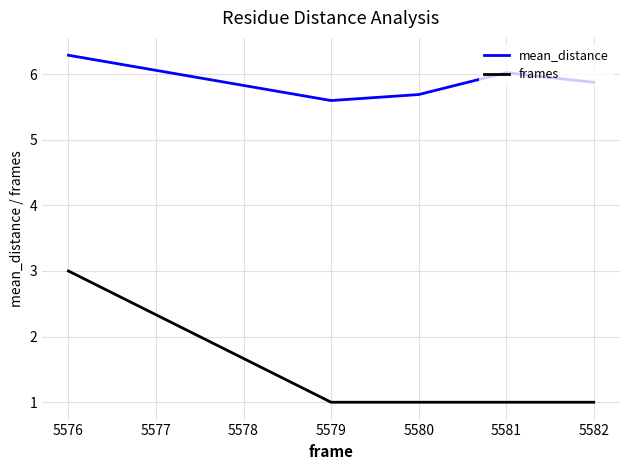

The value of frames at 5579 is 1.0. True or false?

True